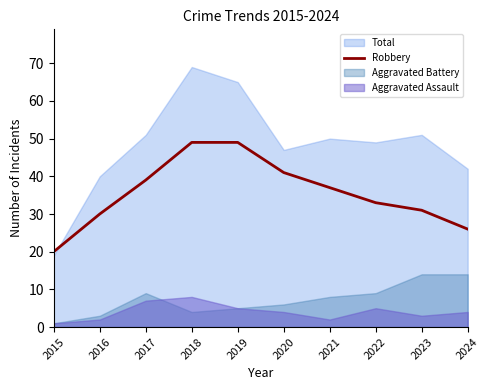

The value of Robbery at 2020 is 69. True or false?

False